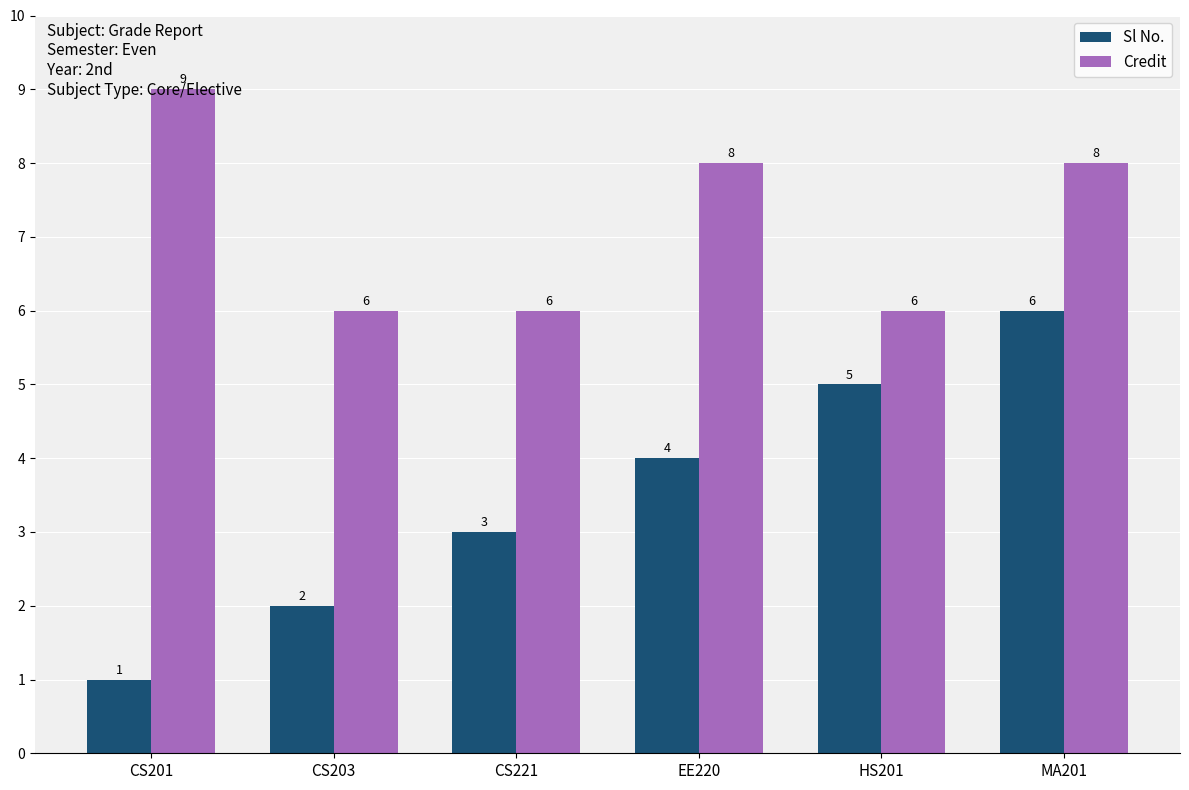

How many Sl No. values are between 2 and 5?

4